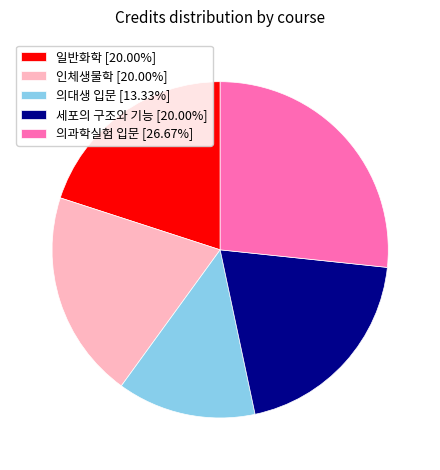

True or false: 인체생물학 accounts for 20% of the total.

True